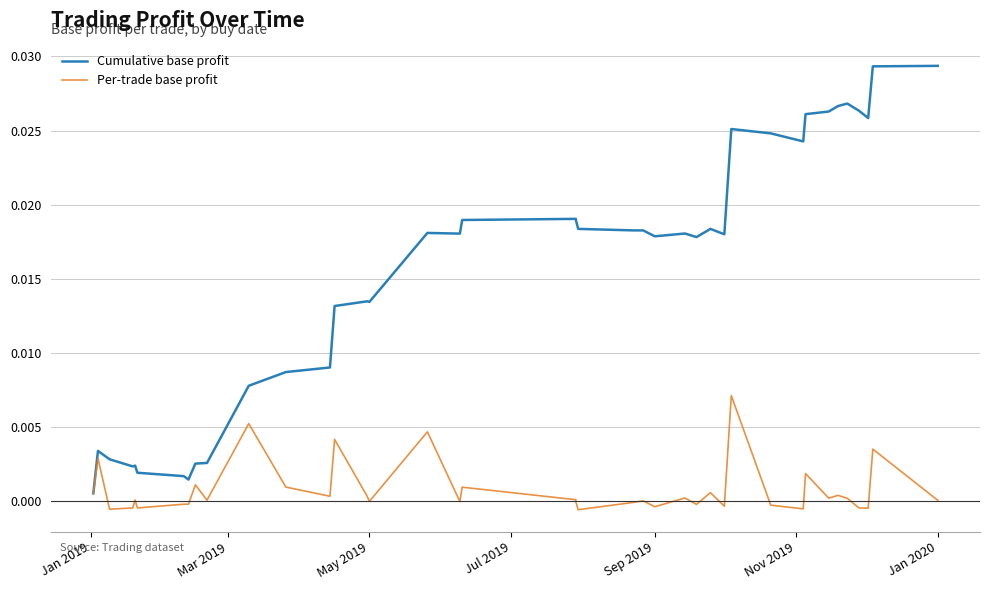

True or false: Per-trade base profit and Cumulative base profit intersect in this chart.

False